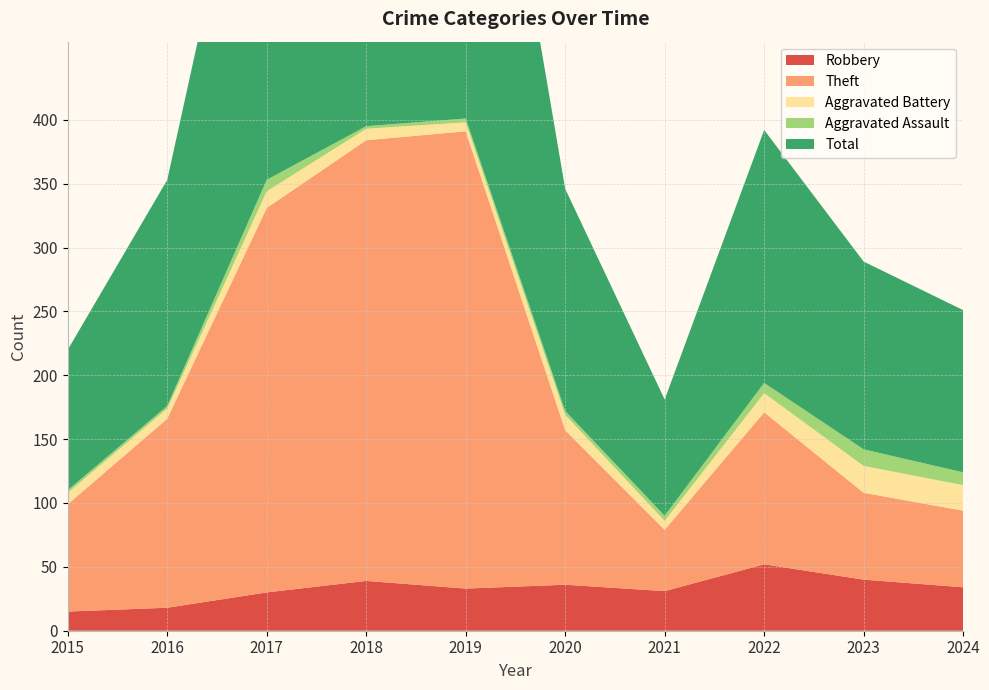

Reading left to right, transcribe all the data shown in this chart.

Robbery: 2015=15	2016=18	2017=30	2018=39	2019=33	2020=36	2021=31	2022=52	2023=40	2024=34
Theft: 2015=84	2016=148	2017=301	2018=345	2019=358	2020=121	2021=48	2022=119	2023=68	2024=60
Aggravated Battery: 2015=9	2016=8	2017=13	2018=9	2019=7	2020=12	2021=7	2022=15	2023=21	2024=20
Aggravated Assault: 2015=2	2016=2	2017=9	2018=2	2019=3	2020=3	2021=4	2022=8	2023=13	2024=10
Total: 2015=110	2016=177	2017=354	2018=395	2019=401	2020=174	2021=91	2022=198	2023=147	2024=127